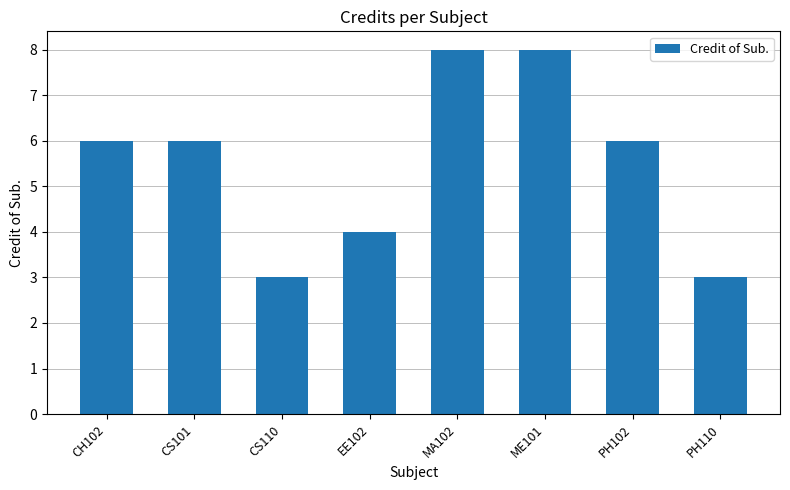

Is it true that the value at EE102 is 7?

False